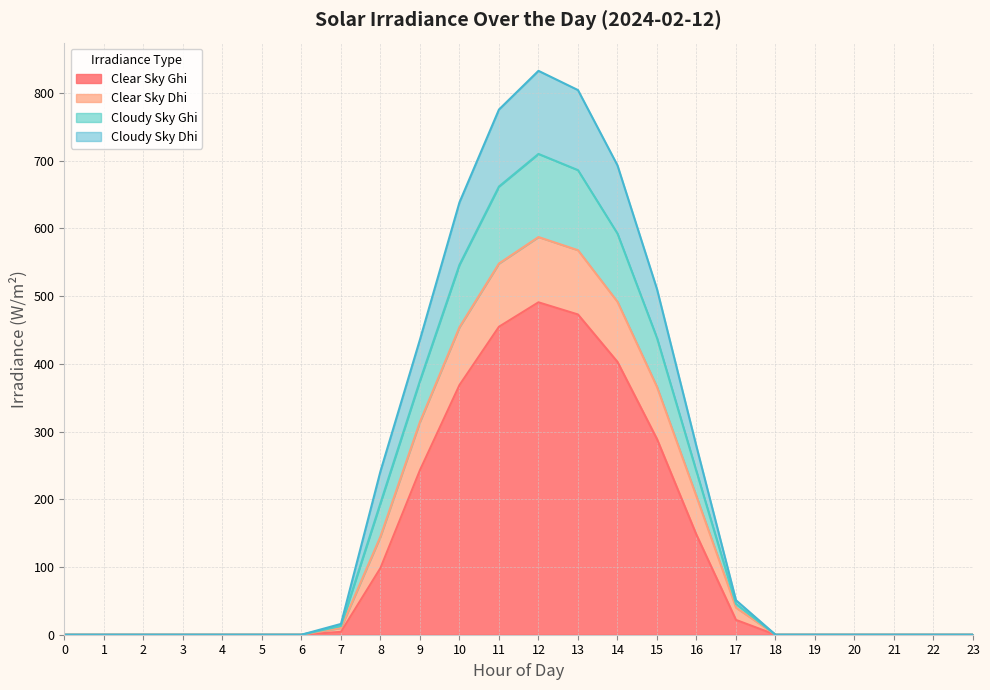

At which category is the sum across all series the highest?

12